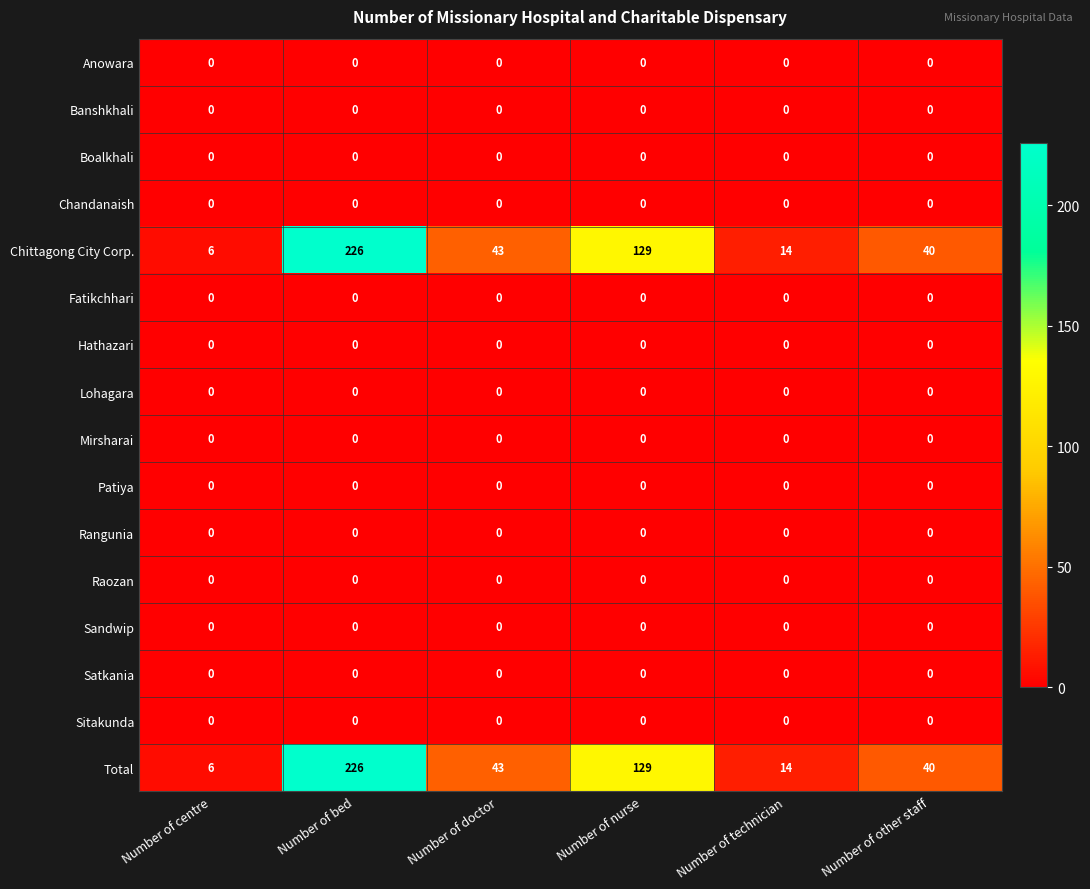

Which category has the highest value across all series?

Number of bed